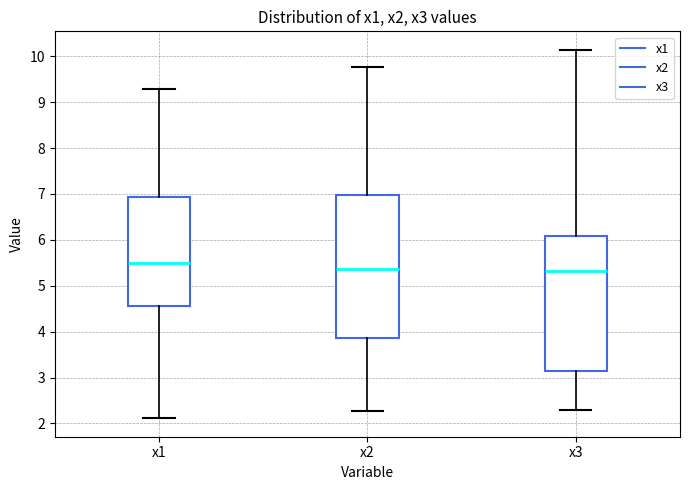

Comparing the boxes themselves (not the whiskers), which one is the tallest?

x2